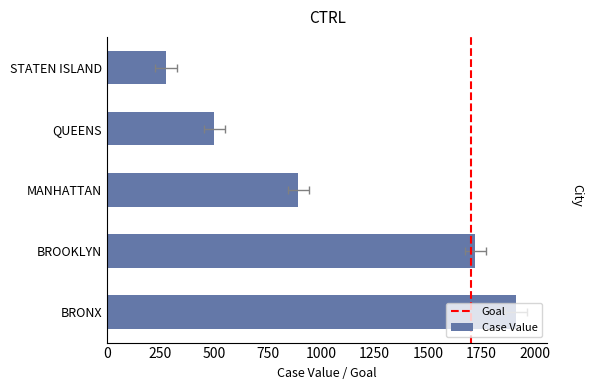

At which category does the chart reach its peak across all series?

BRONX